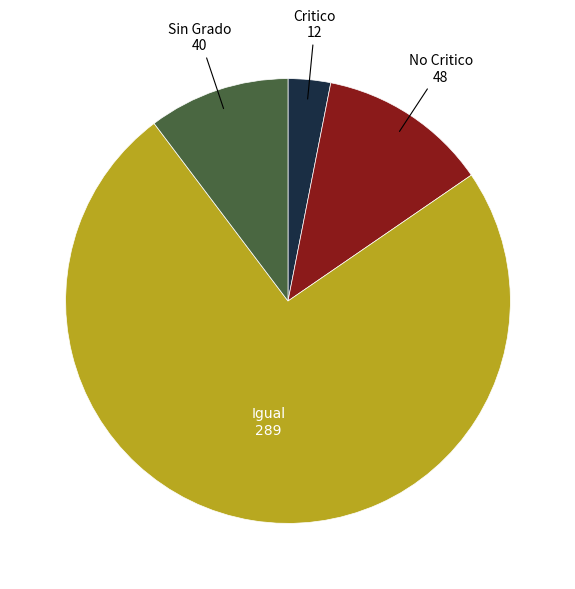

Is there a majority slice in this chart?

Yes